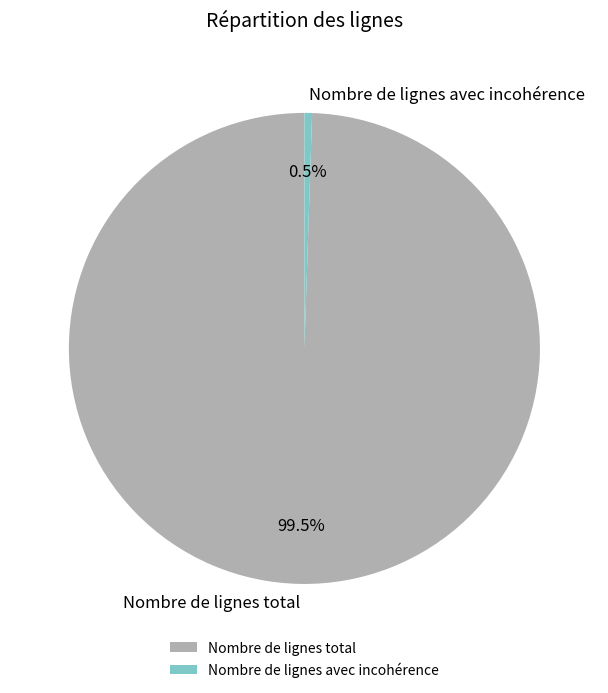

True or false: Nombre de lignes total accounts for 92% of the total.

False